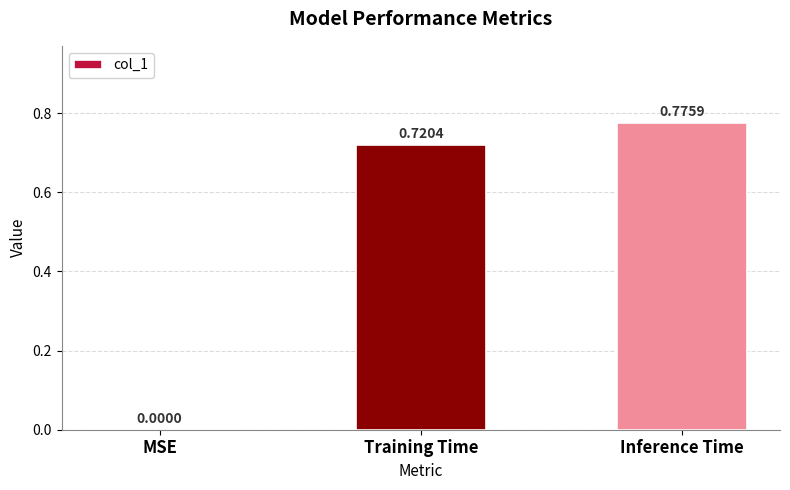

What is the change in value from MSE to Inference Time?

+0.8